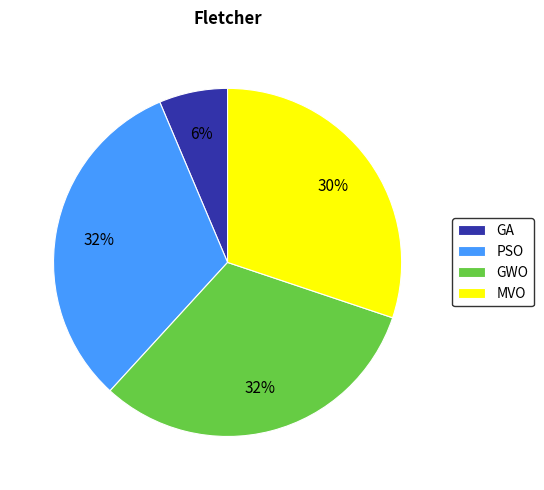

Do GWO and MVO together represent more than half of the pie?

Yes